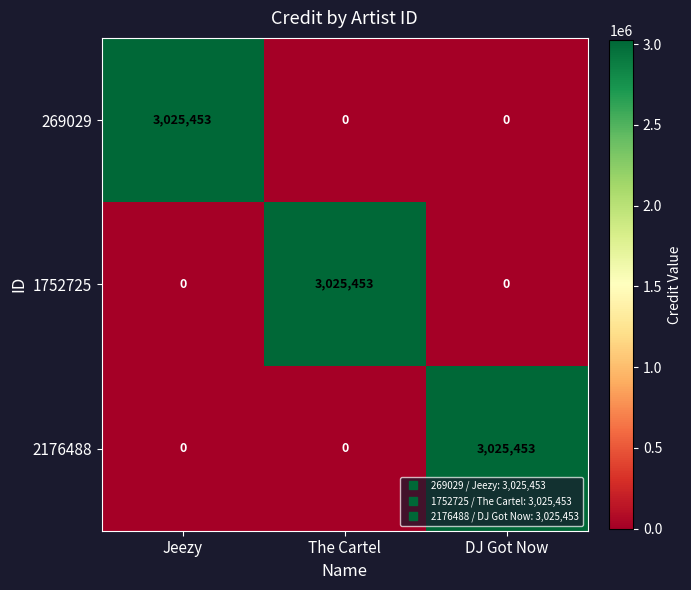

What is the difference between the highest and lowest values at DJ Got Now?

3025453